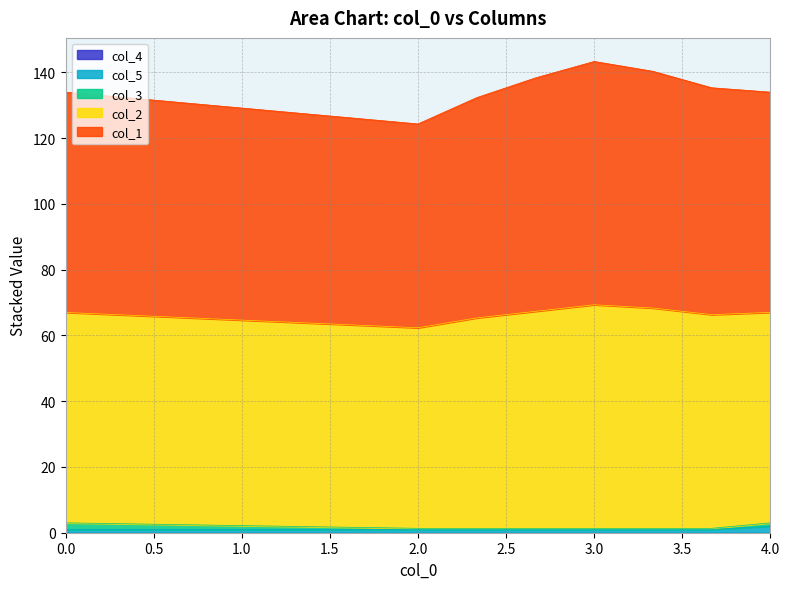

Is it true that col_2 equals 64.0 at 0.0?

True